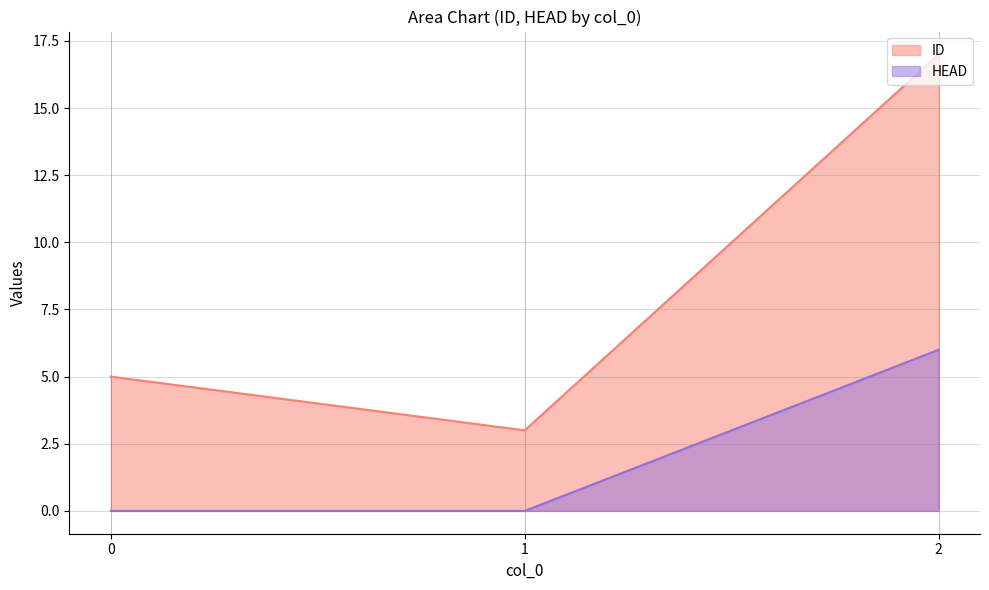

At which label does ID reach its minimum?

1